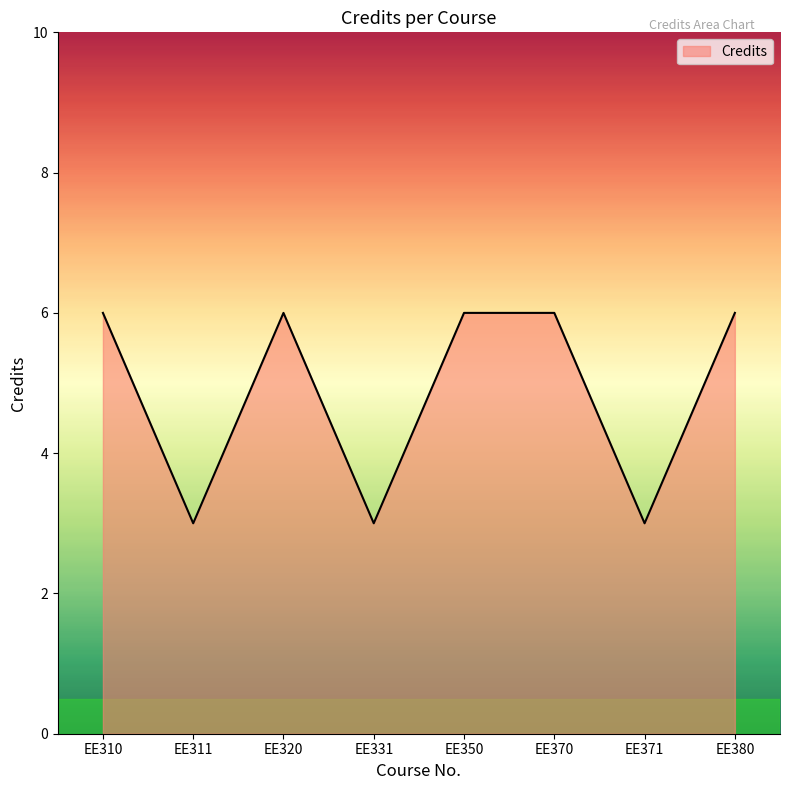

True or false: there are more than 2 points higher than both neighbors.

False